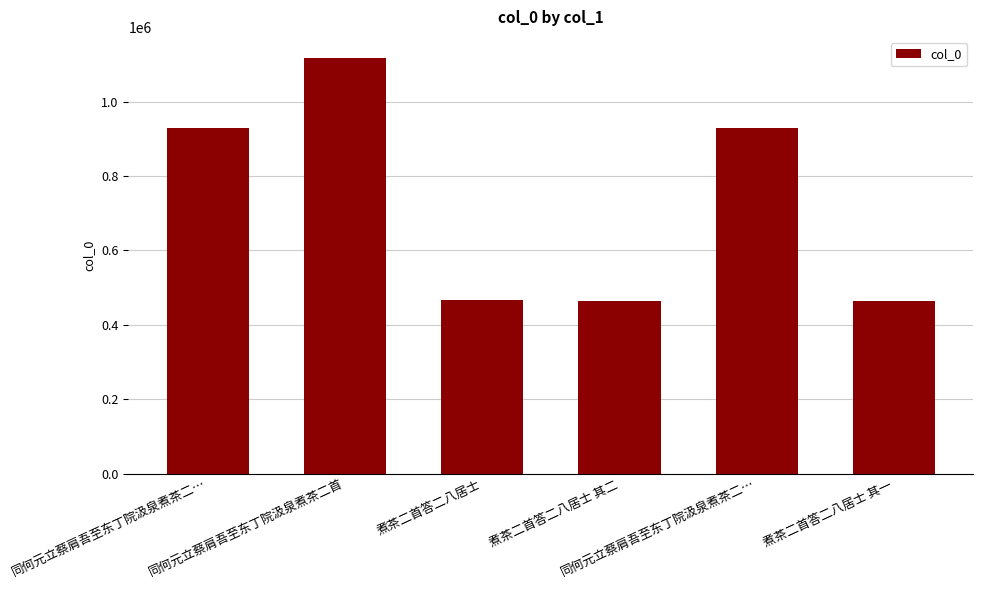

How many bars are there in total?

6